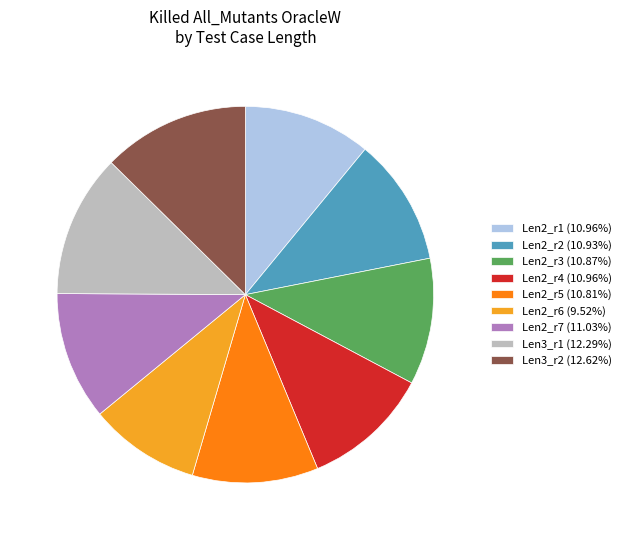

Does Len2_r5 (10.81%) represent more than half of the total?

No